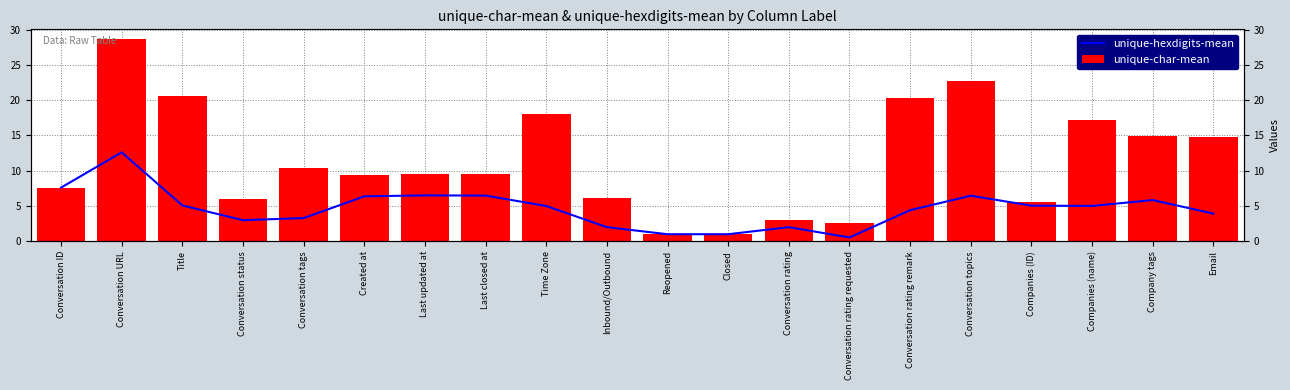

True or false: unique-char-mean has a value of 1.6 at Inbound/Outbound.

False